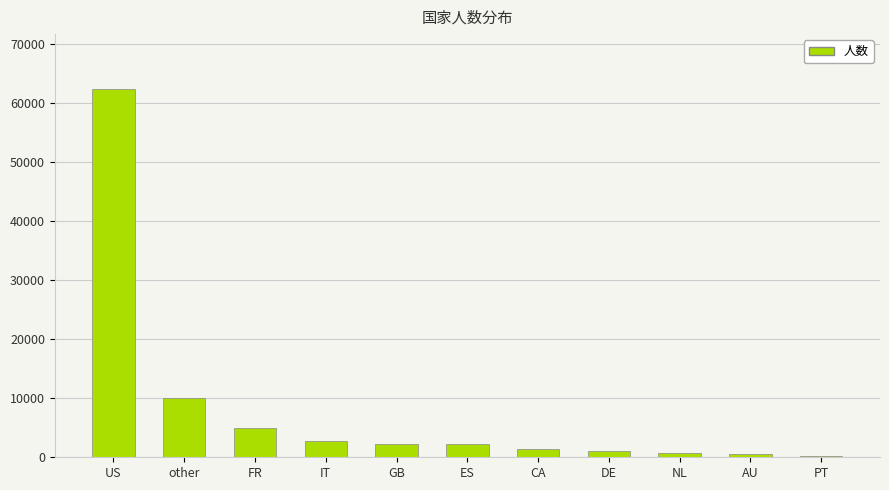

Which category has the highest value across all series?

US